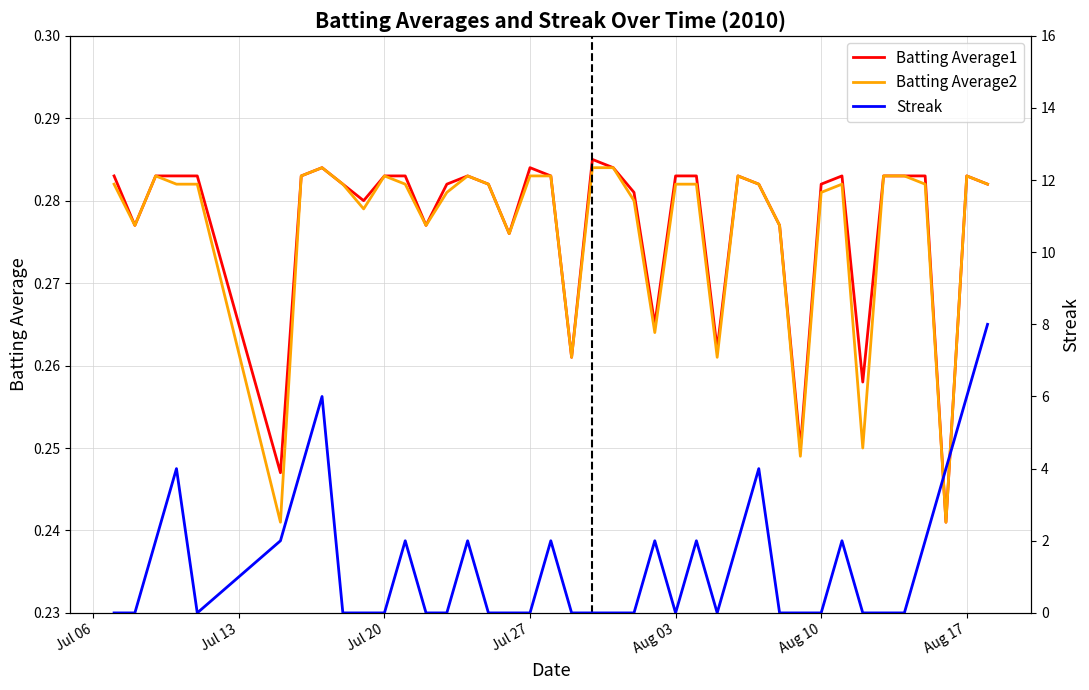

How many values in Streak are above zero?

17